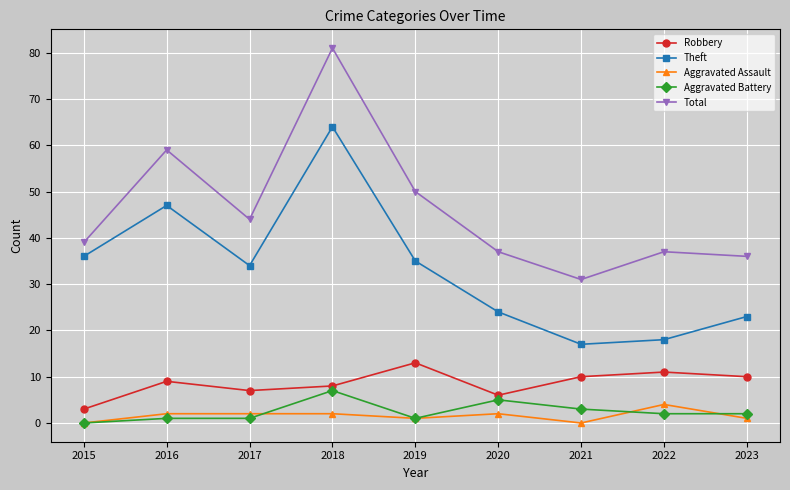

True or false: Aggravated Battery has a value of 1 at 2019.

True